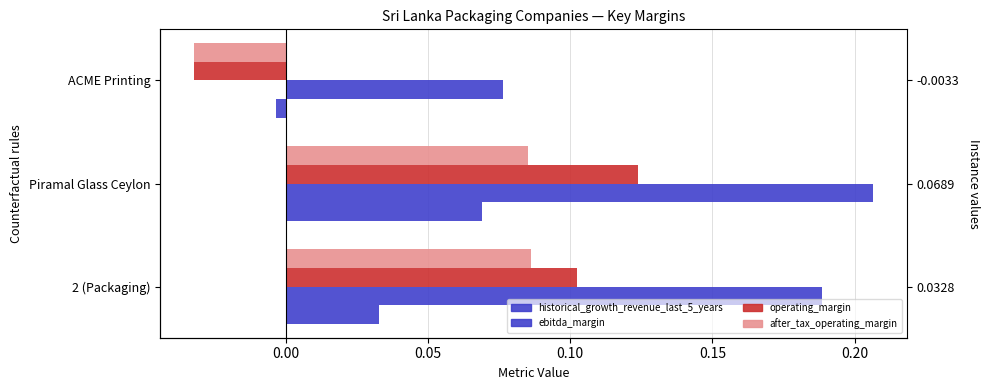

Count the number of categories in the chart.

3